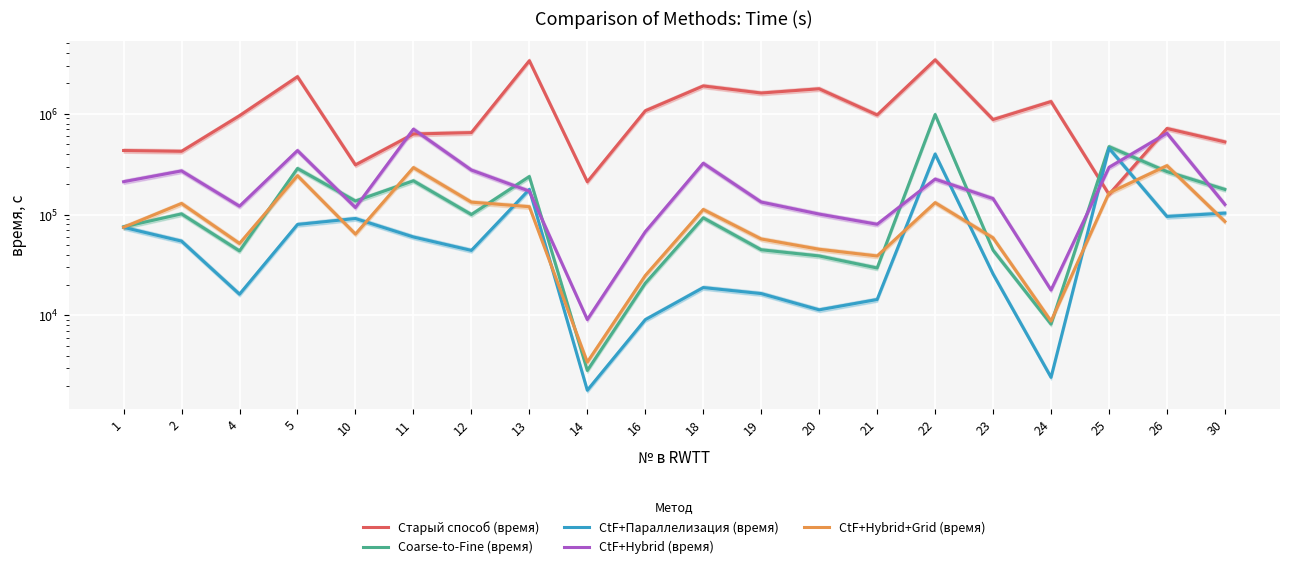

What is the spread (max minus min) of values at 23?

851376.7